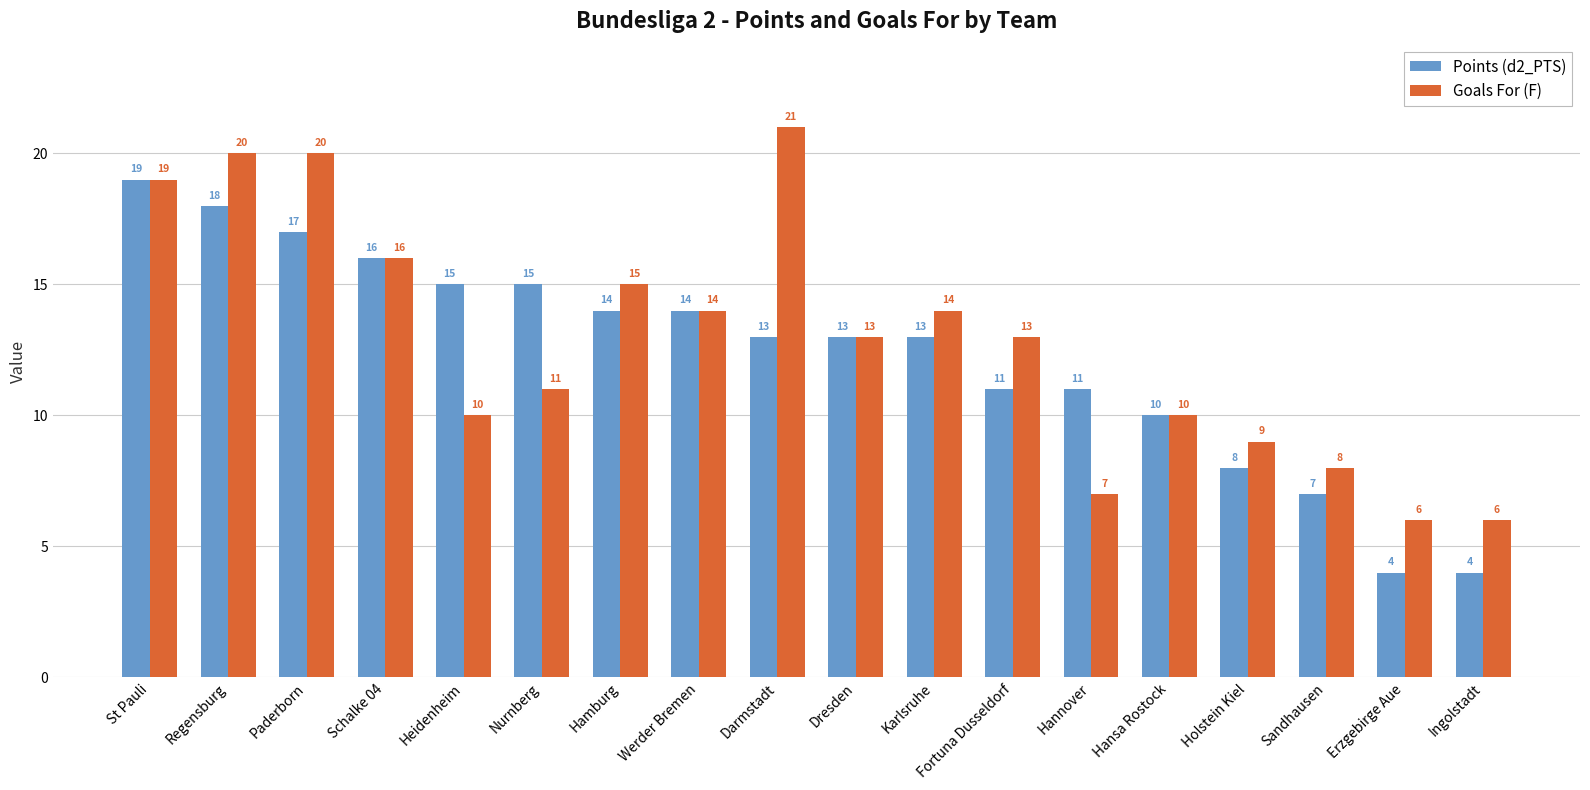

List the series in order of their overall mean, highest first.

Goals For (F), Points (d2_PTS)